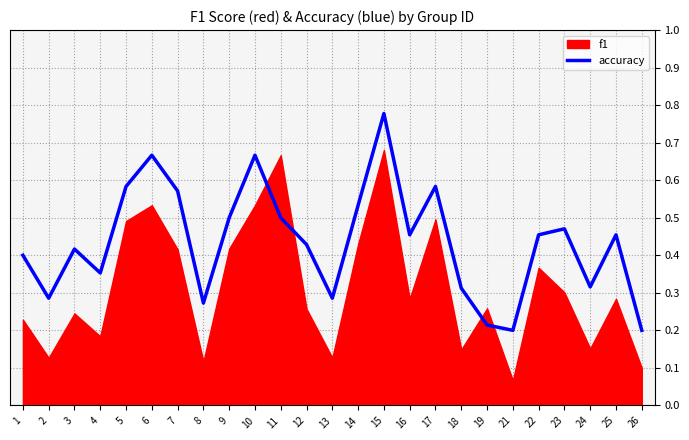

True or false: accuracy has a value of 0.1 at 3.

False